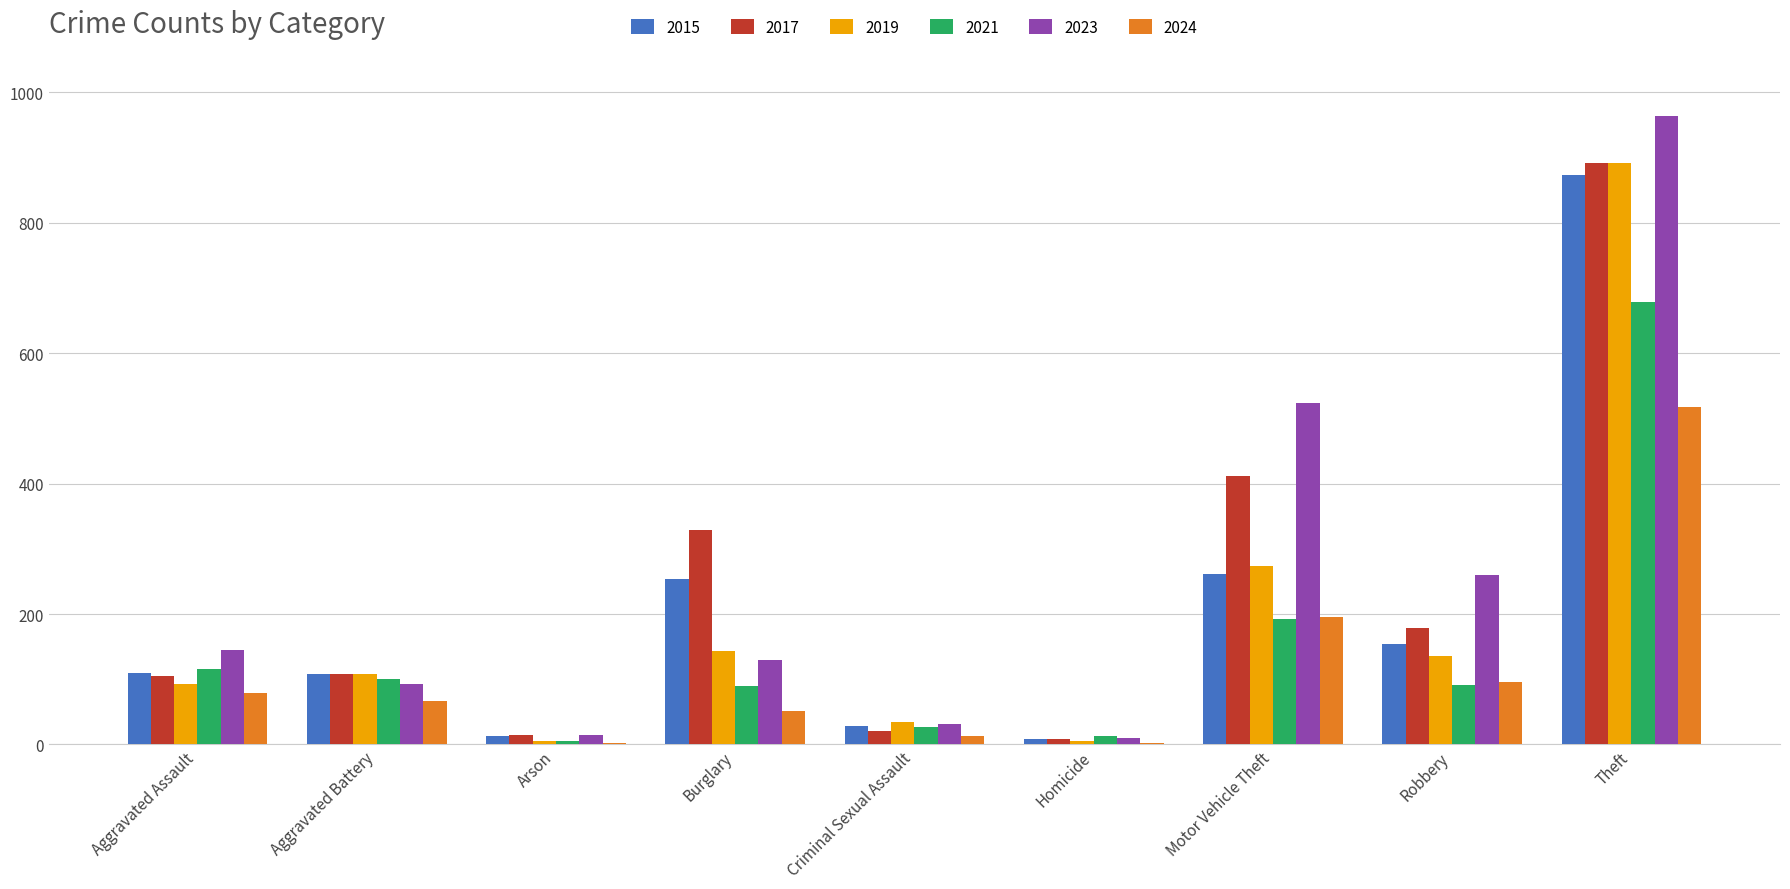

The 2019 series shows 160 at Aggravated Battery. True or false?

False